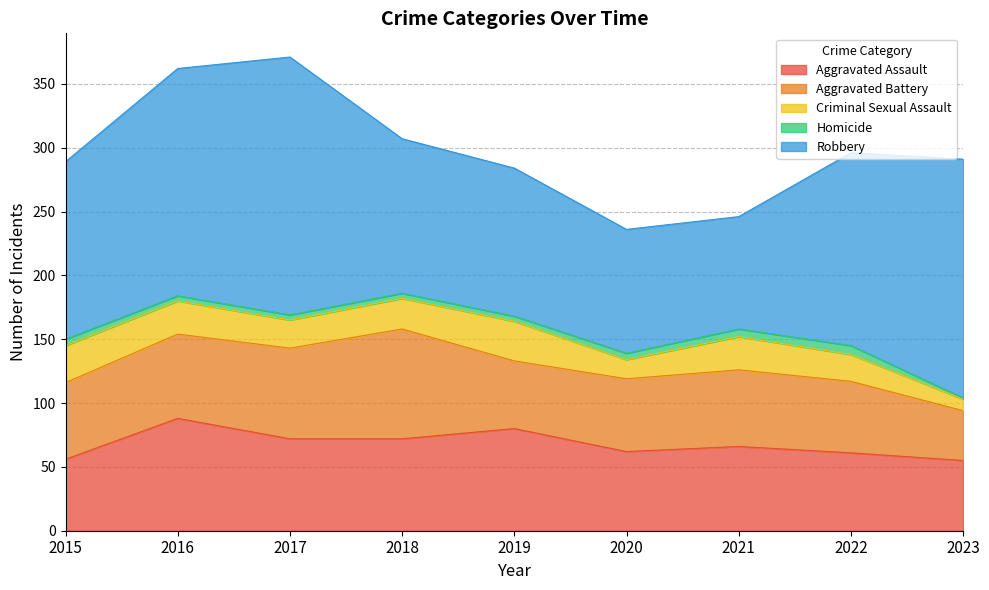

How many Homicide values are between 4 and 5?

6